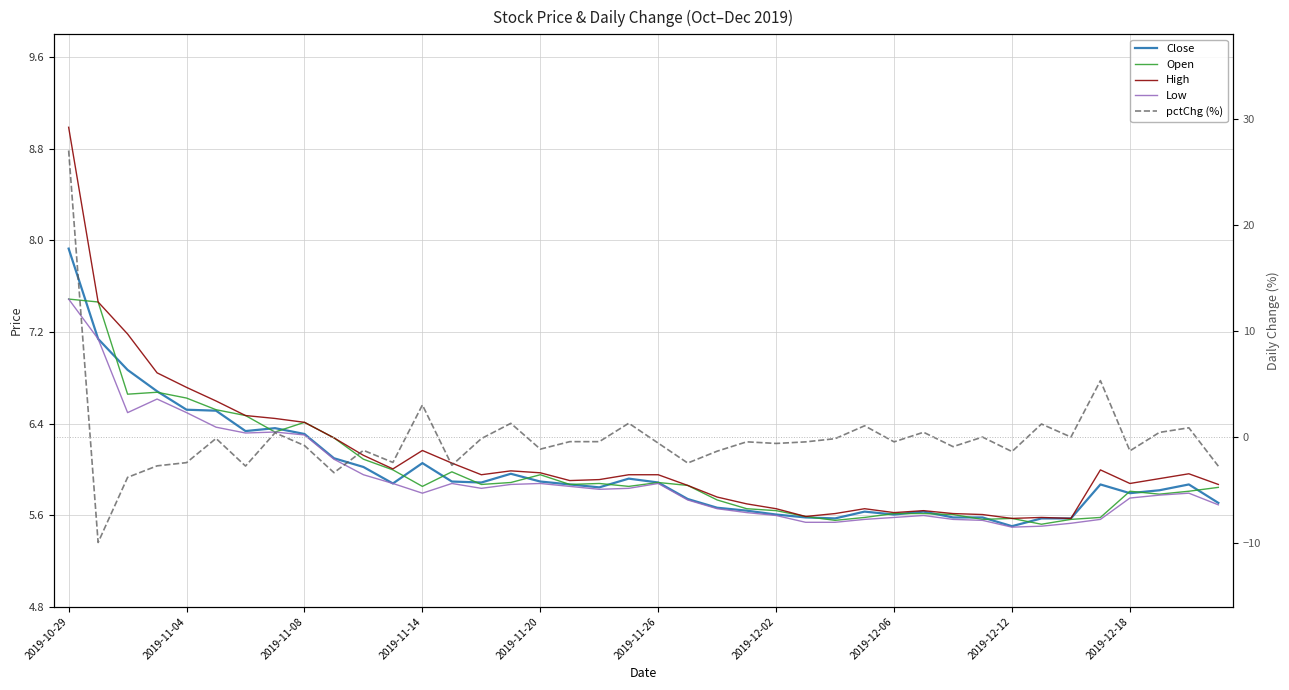

Which series has the widest spread of values?

pctChg (%)